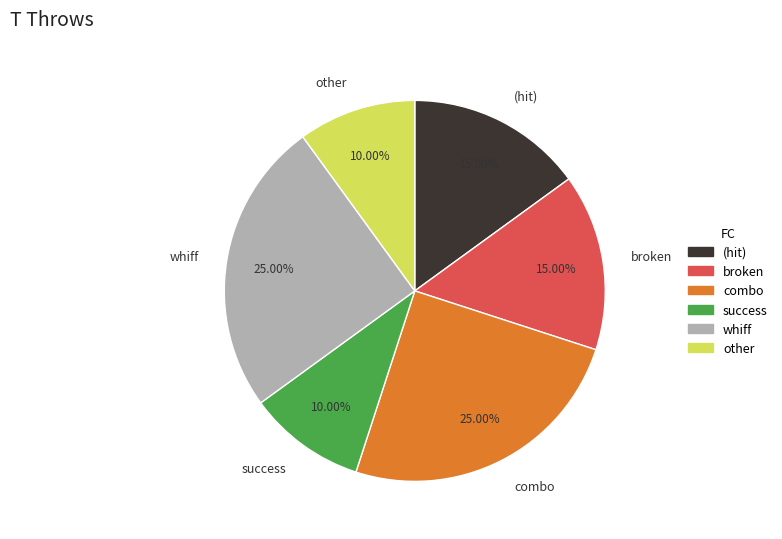

Count the number of slices in the pie.

6